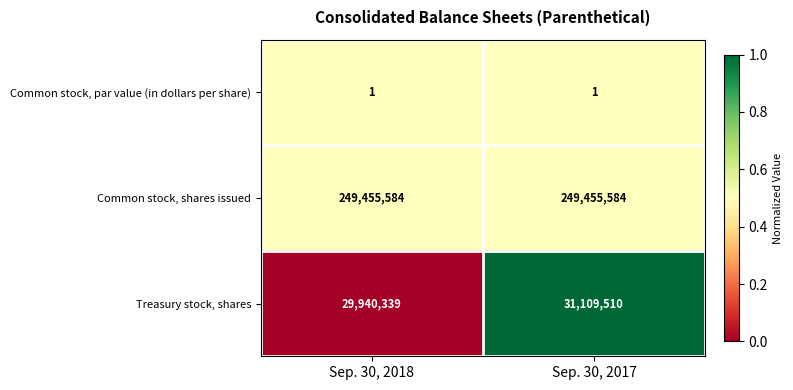

What is the difference between the maximum and minimum values in the Treasury stock, shares series?

1169171